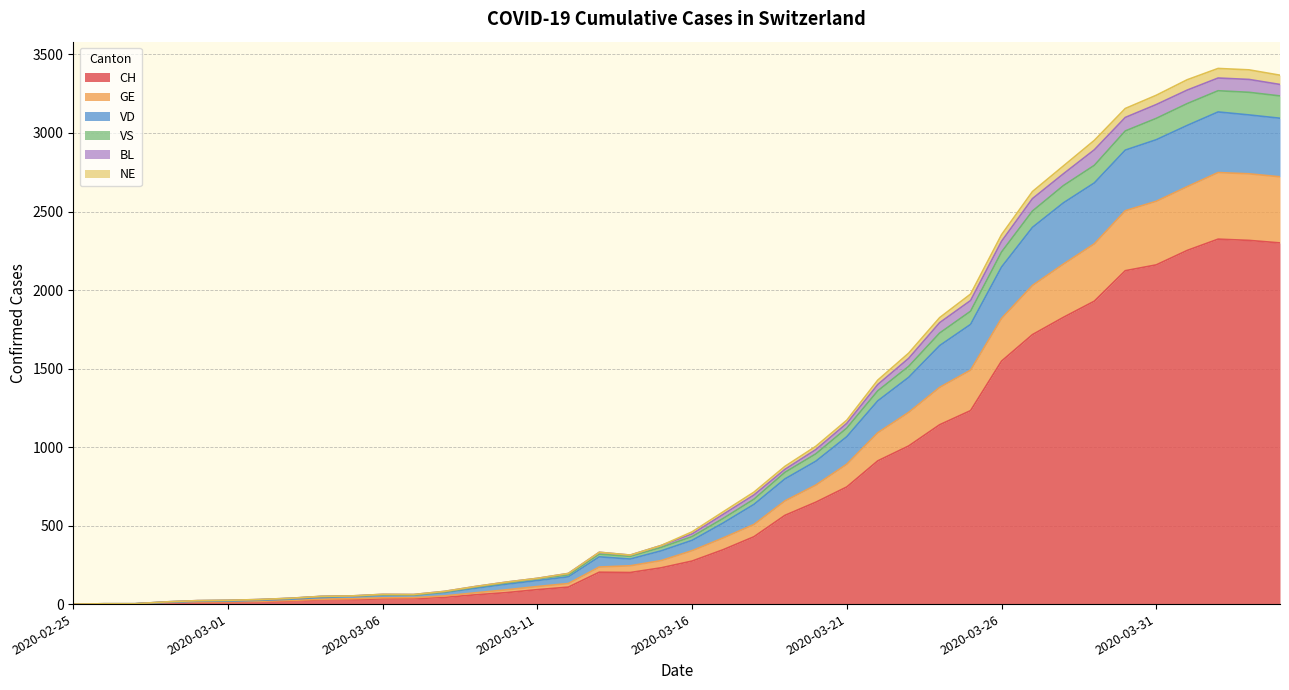

The GE series shows 35 at 2020-02-29. True or false?

False